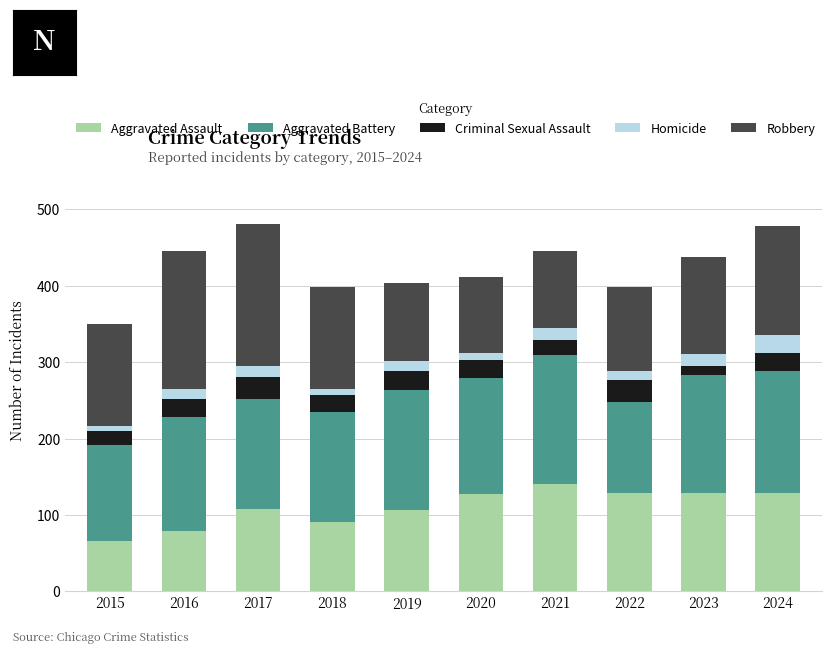

The Aggravated Assault series shows 17 at 2015. True or false?

False